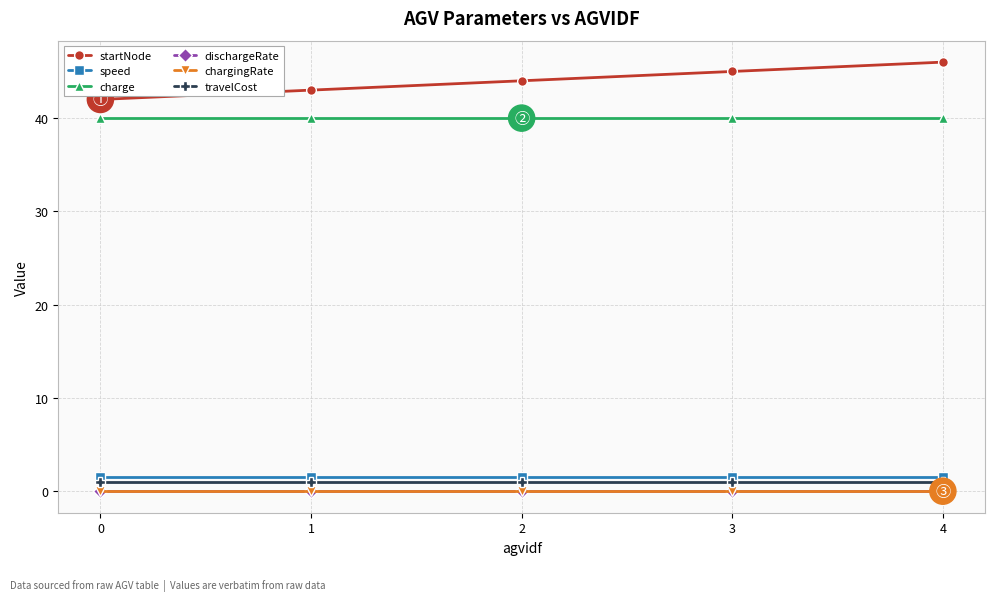

What are all the series names shown in the legend?

startNode, speed, charge, dischargeRate, chargingRate, travelCost